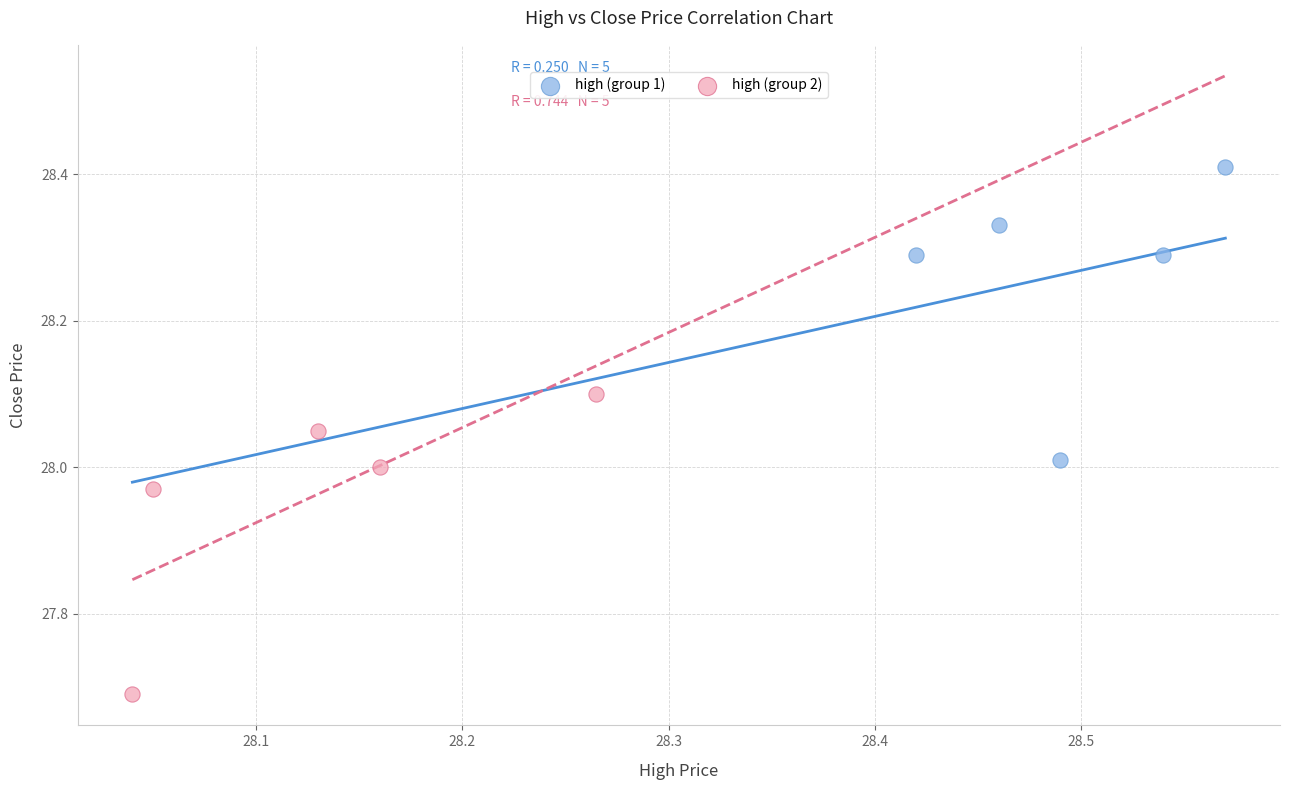

What are all the series names shown in the legend?

high (group 1), high (group 2)